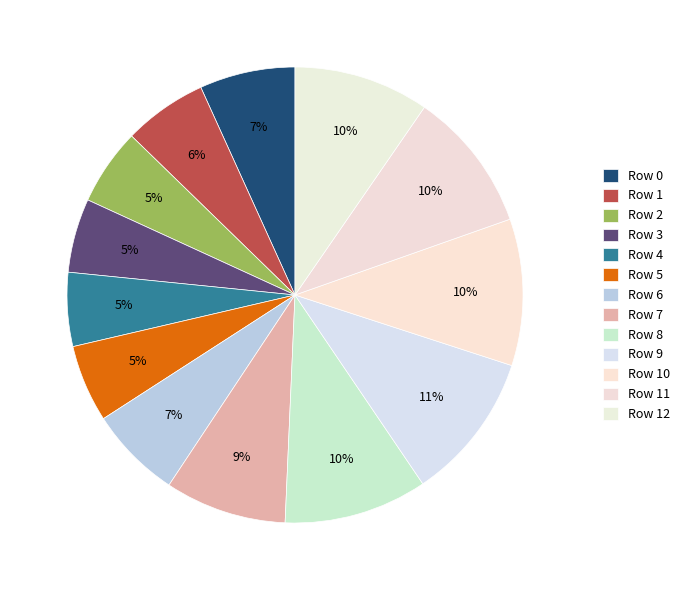

Count the number of slices in the pie.

13